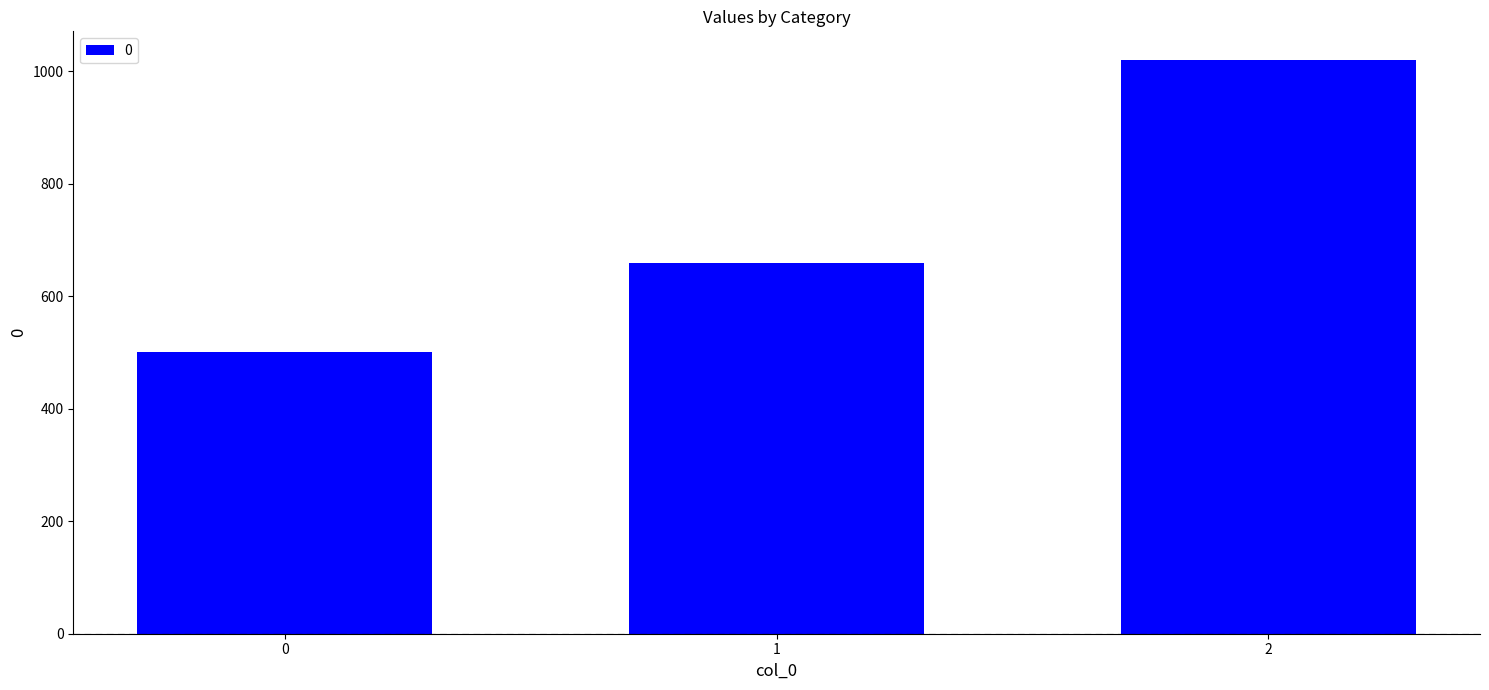

Reading left to right, transcribe all the data shown in this chart.

0=500	1=660	2=1020